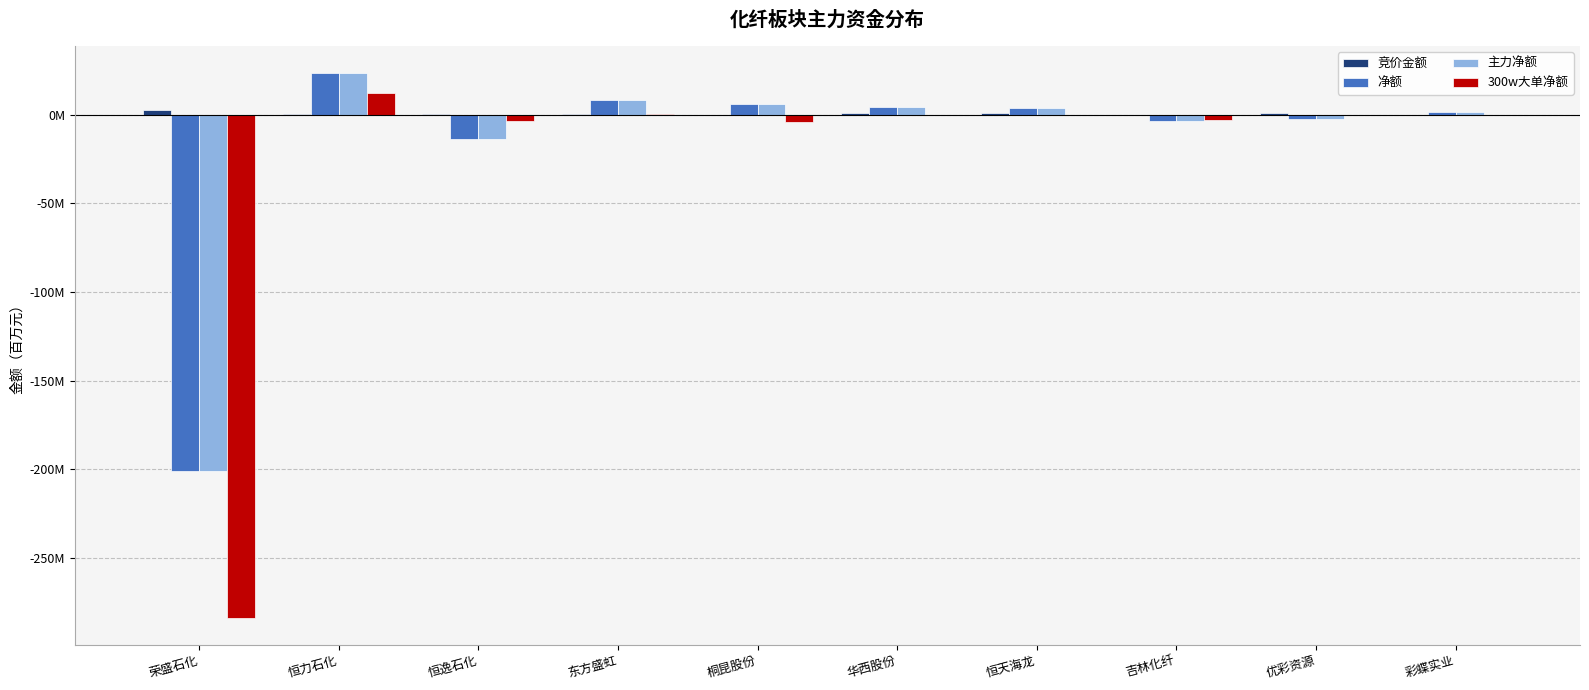

List the series in order of their peak value, lowest first.

竞价金额, 300w大单净额, 净额, 主力净额